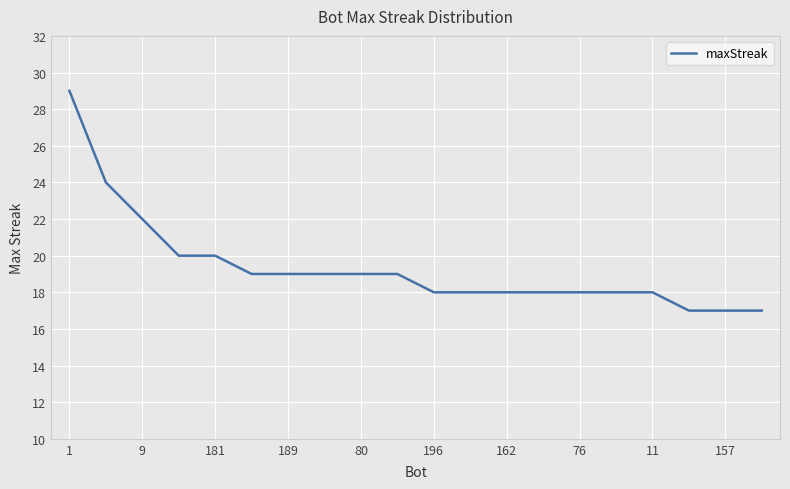

How many series are shown in this chart?

1